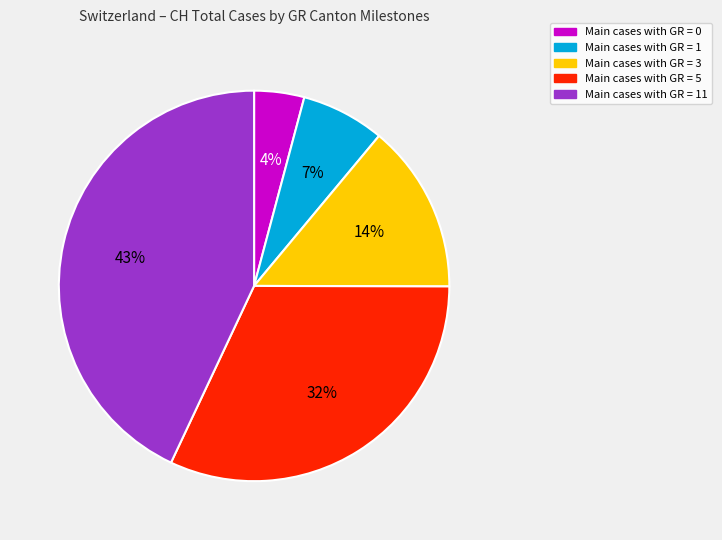

To the nearest percent, what is the average slice percentage?

20%